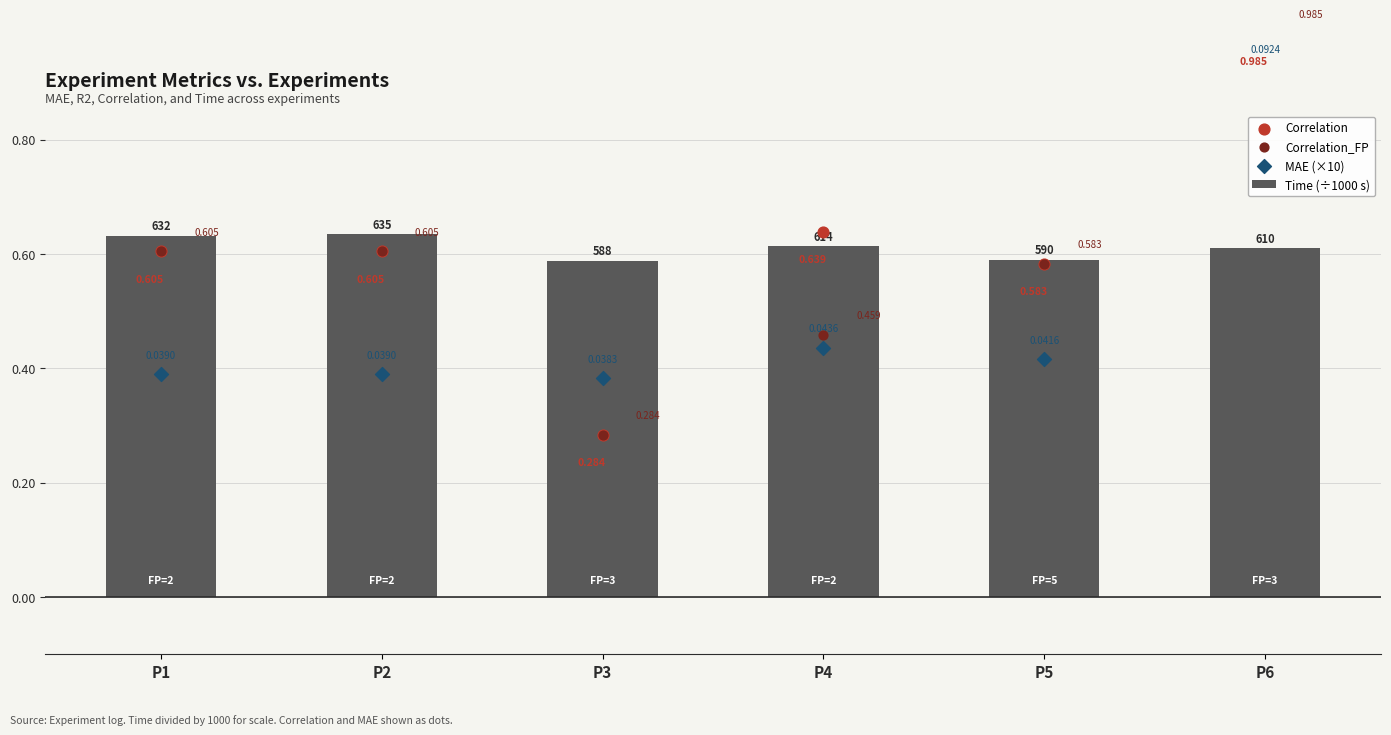

Which series has the largest total across all categories?

Correlation